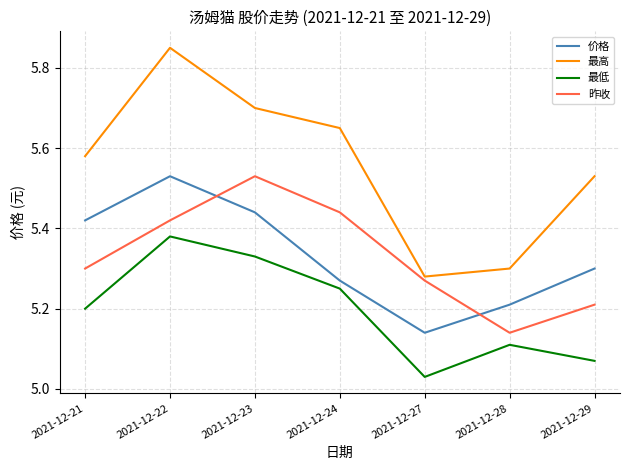

The value of 最低 at 2021-12-23 is 3.0. True or false?

False